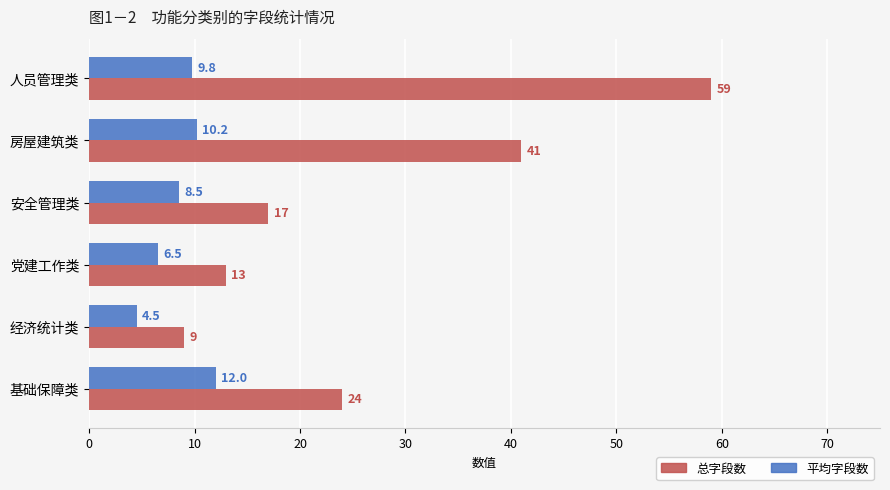

Which series changed the most between 安全管理类 and 党建工作类?

总字段数